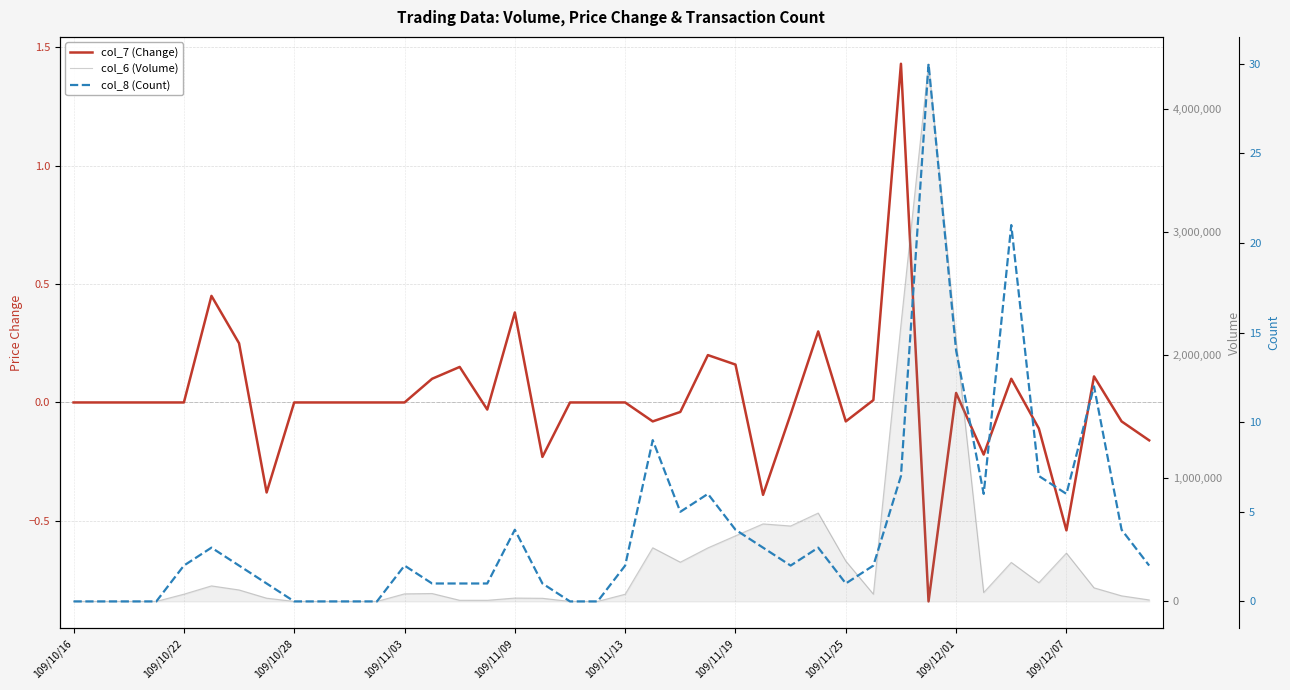

Which series has the widest spread of values?

col_6 (Volume)